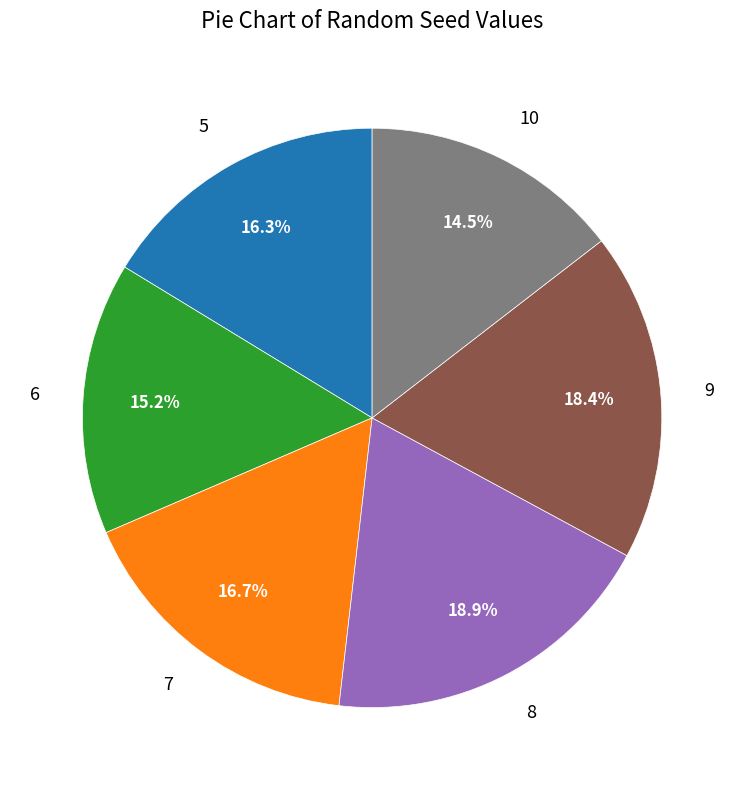

What portion of the pie excludes 8?

81.1%